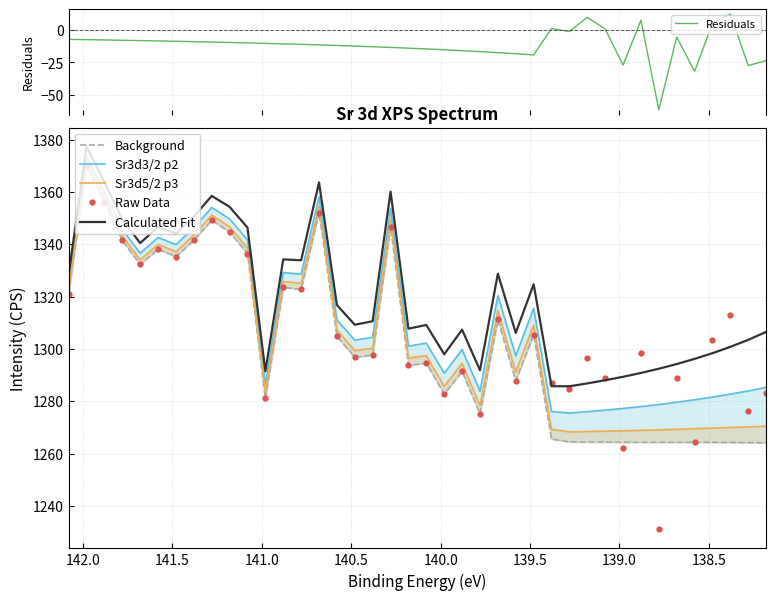

Does the chart display data point markers on the line(s)?

No